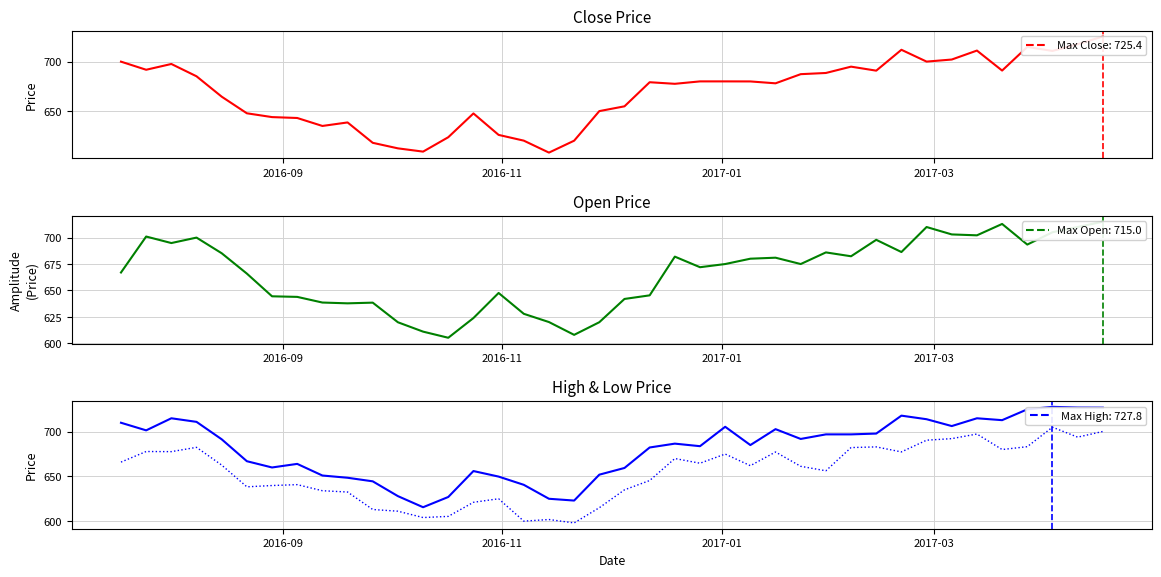

How many interior local peaks does the Close series have?

8